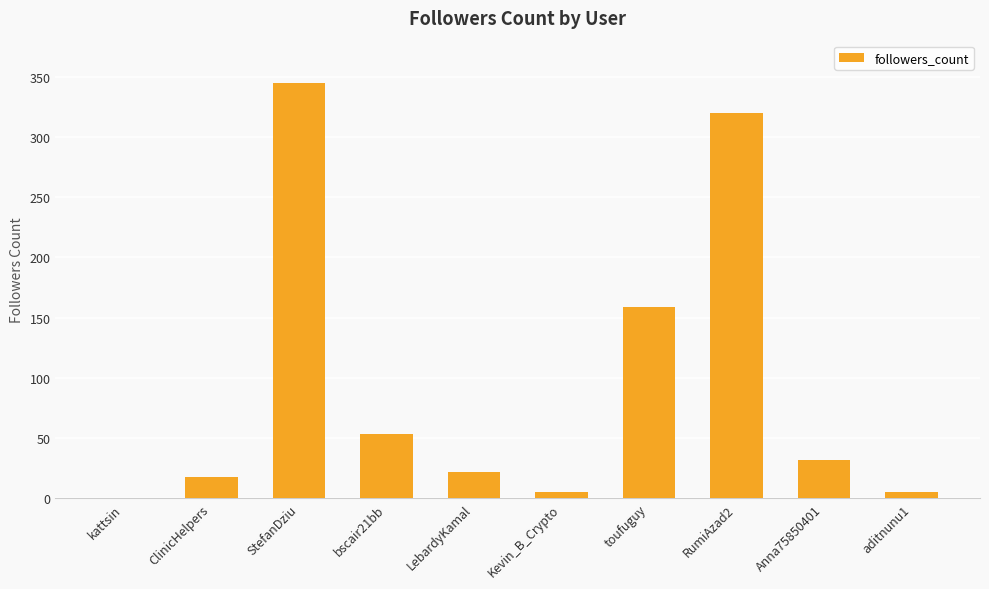

Between ClinicHelpers and aditnunu1, which is larger?

ClinicHelpers